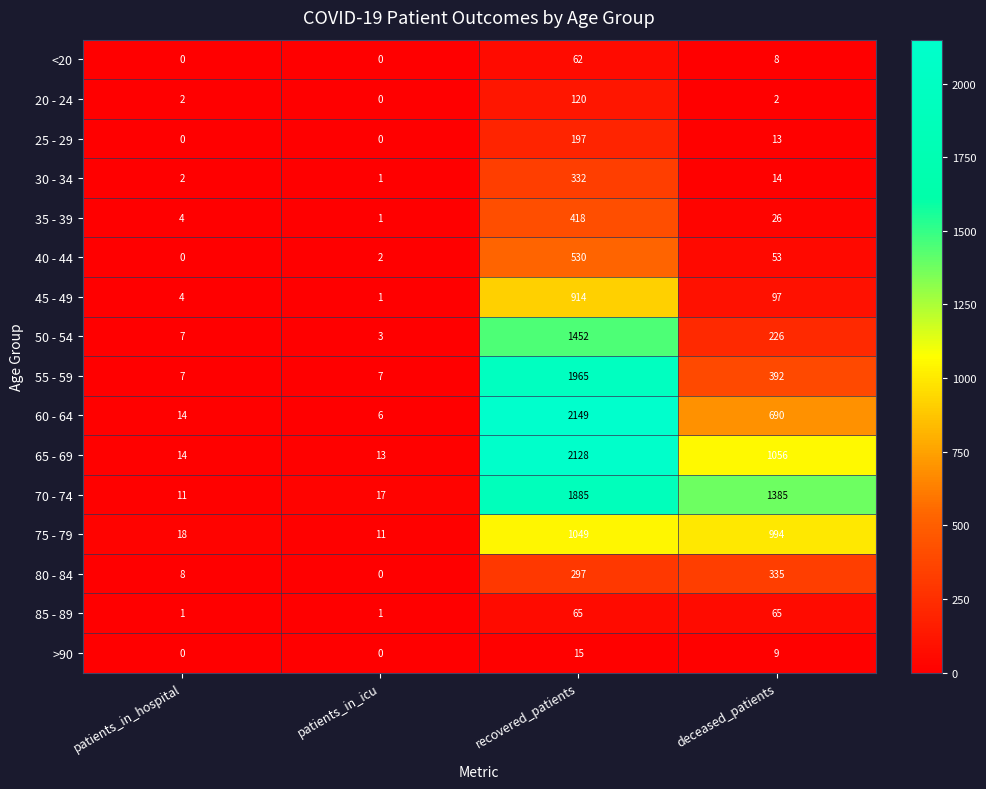

Between patients_in_hospital and recovered_patients, which series saw the biggest shift?

60 - 64